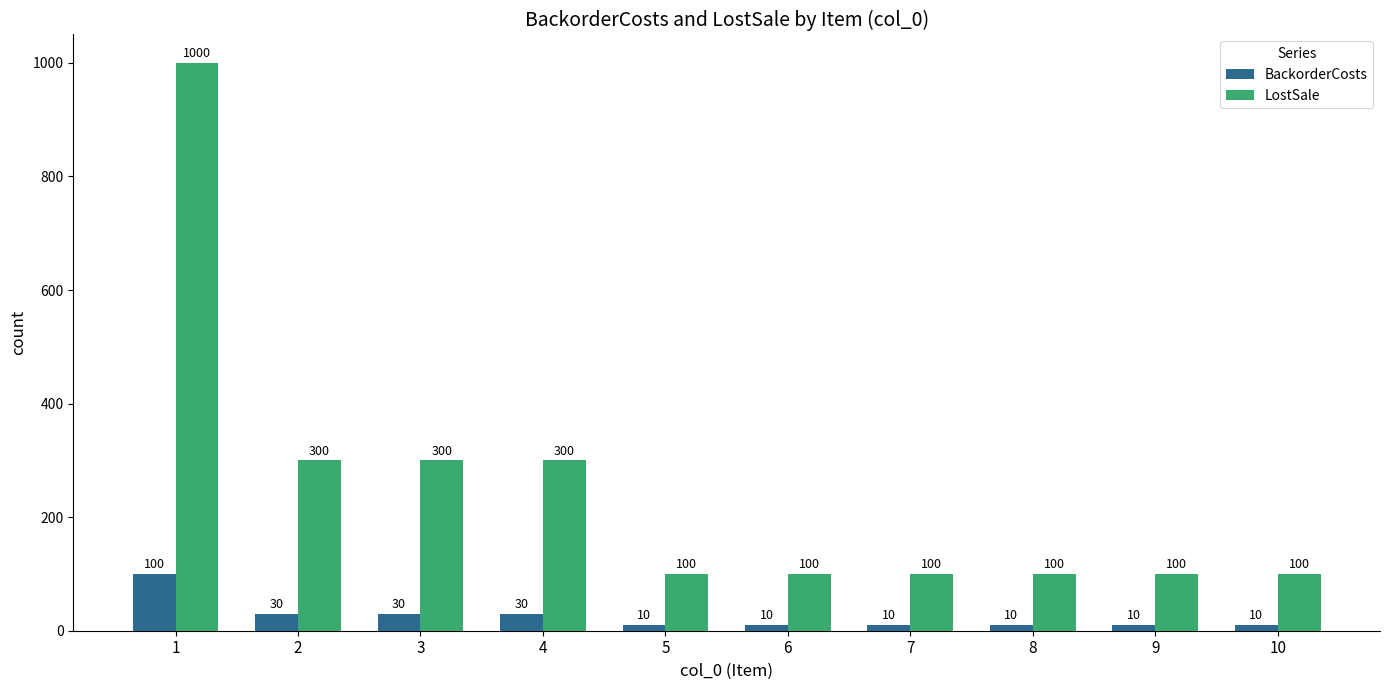

The LostSale series shows 55 at 8. True or false?

False